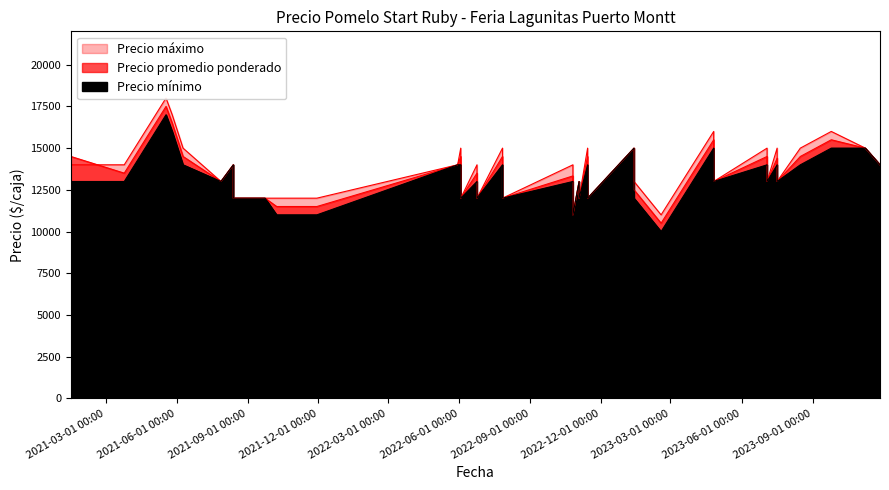

What is the average value of the Precio minimo series?

13075